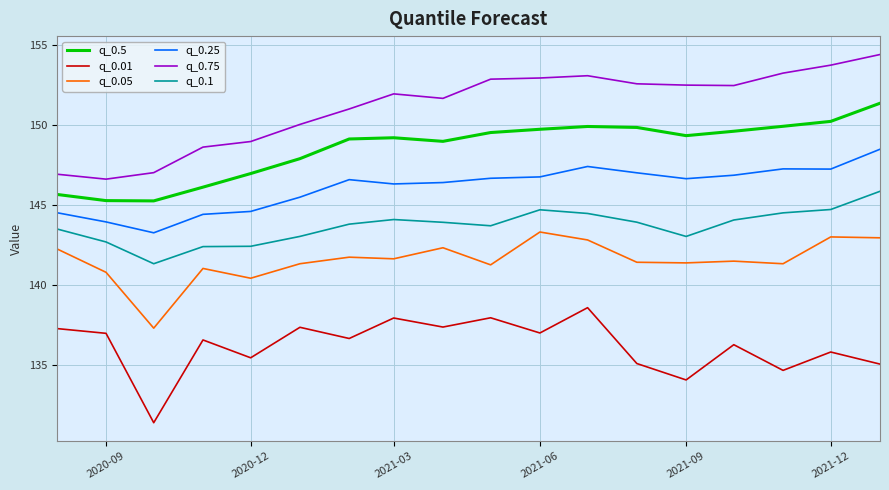

List the series in order of their peak value, lowest first.

q_0.01, q_0.05, q_0.1, q_0.25, q_0.5, q_0.75